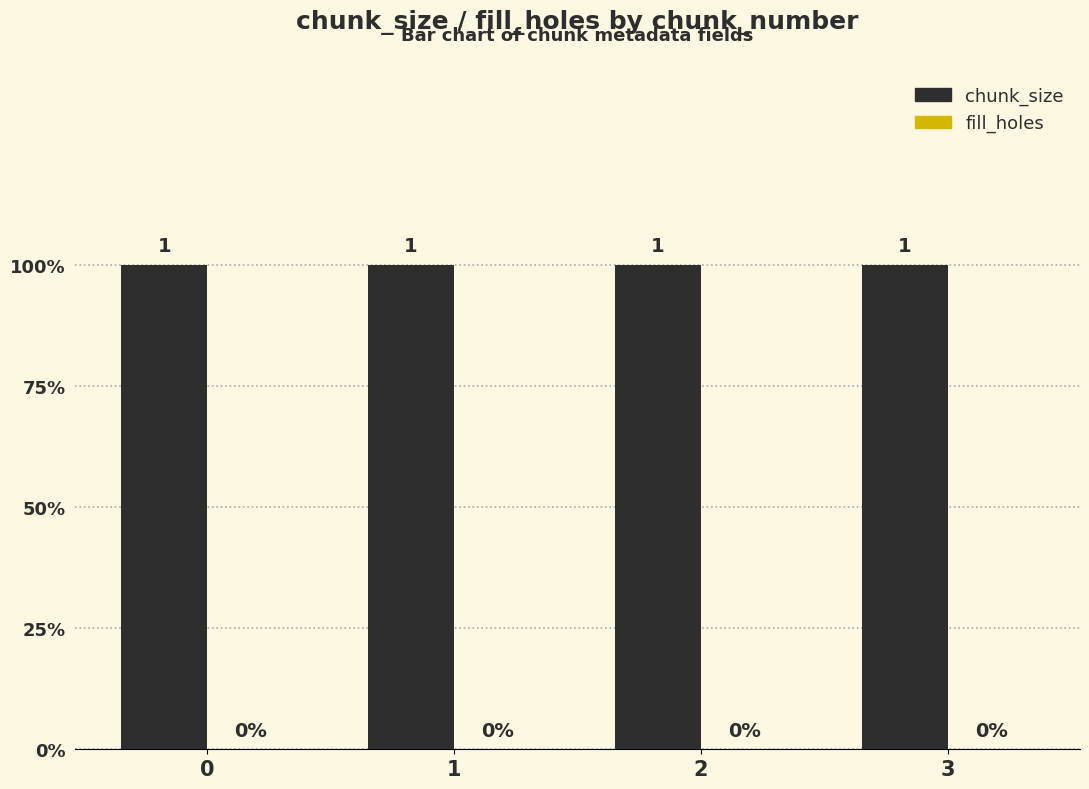

At 3, list the series in order from smallest to largest.

fill_holes, chunk_size